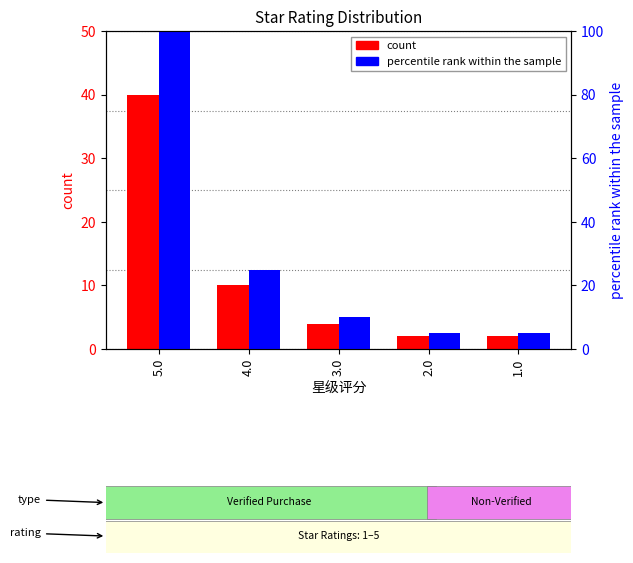

At which category does the chart reach its minimum across all series?

2.0